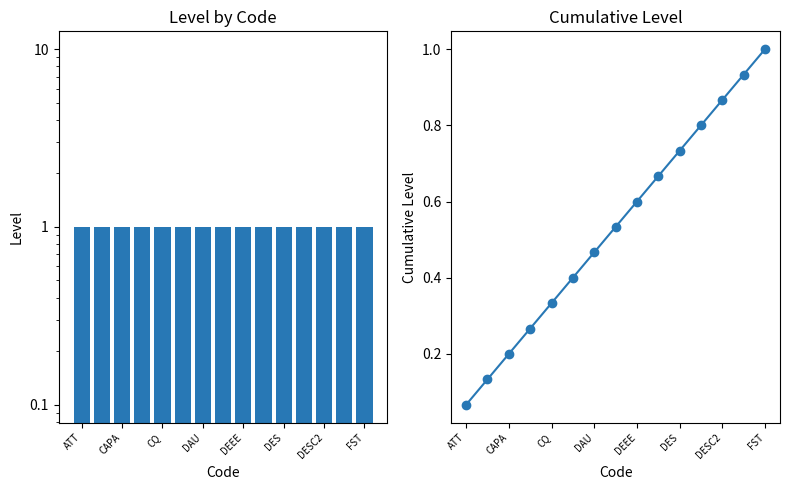

List the series in order of their overall mean, highest first.

Level, Cumulative Level